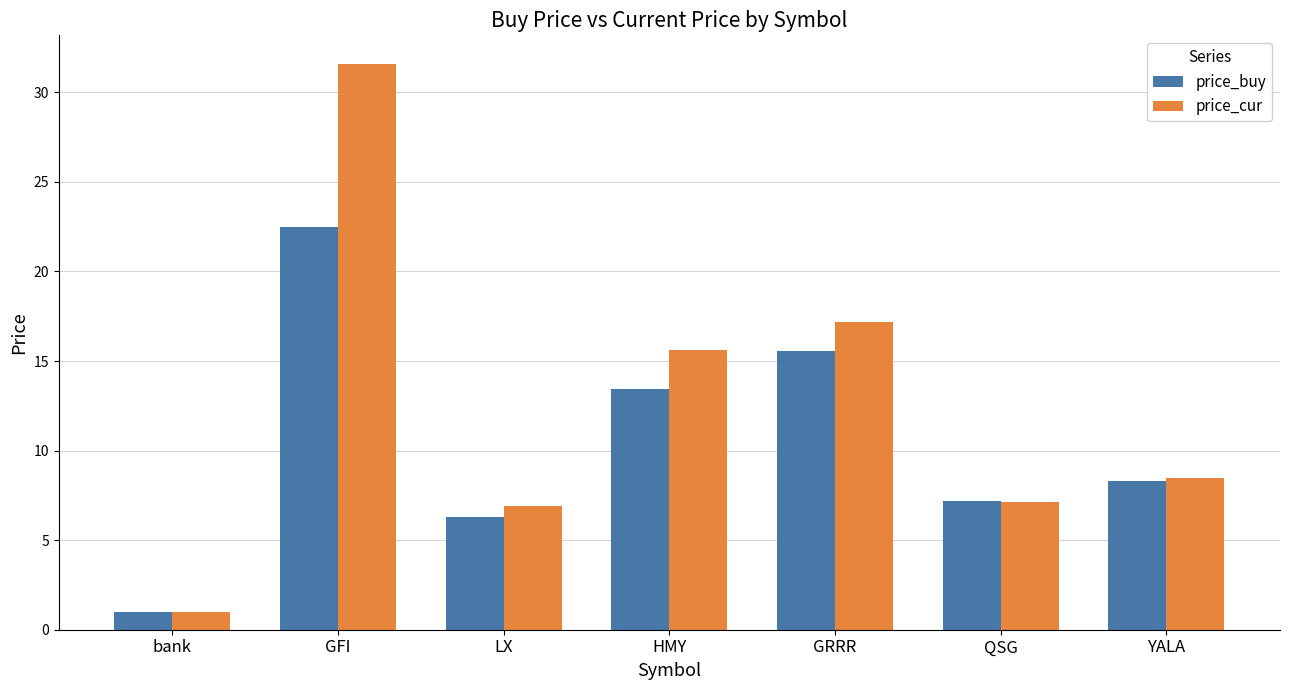

What is the difference between the maximum and second lowest values in the price_buy series?

16.2